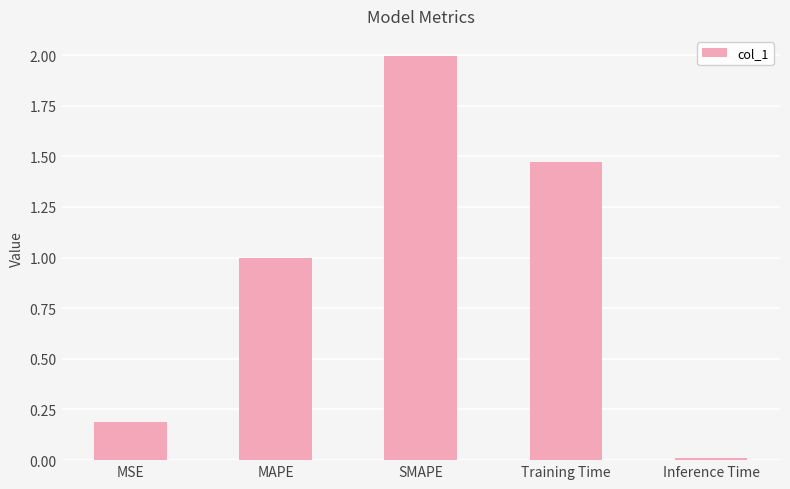

What is the change in value from Training Time to Inference Time?

-1.5